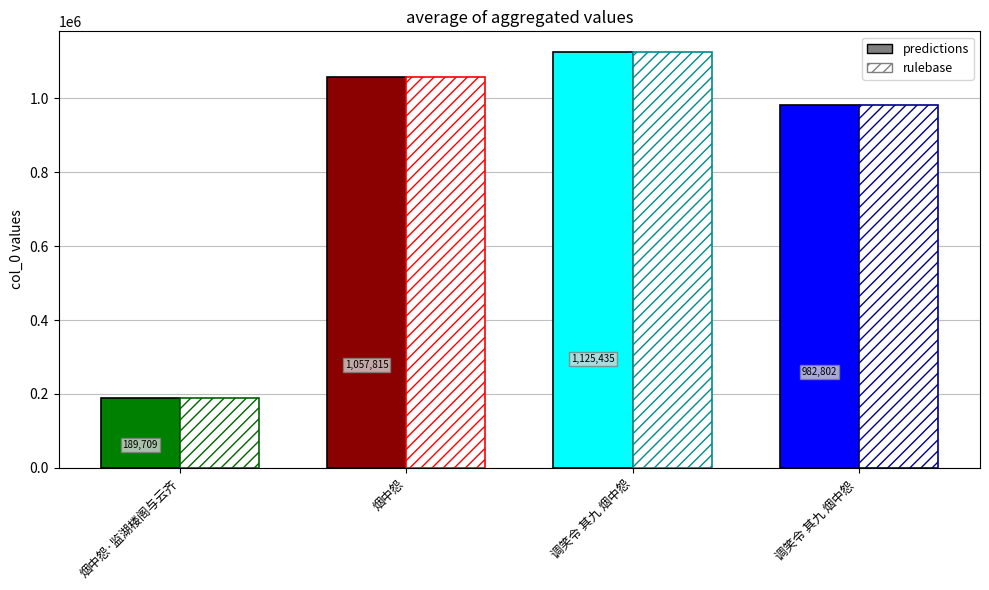

What is the change in value from 烟中怨·监湖楼阁与云齐 to 调笑令 其九 烟中怨 ?

+793093